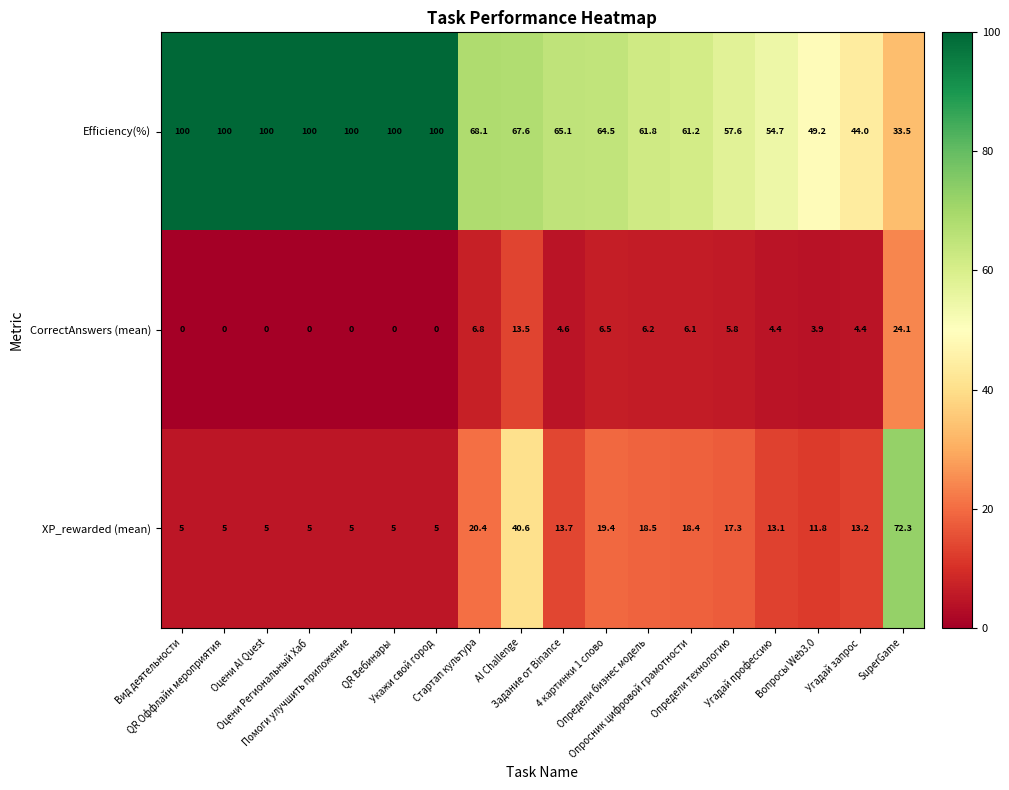

What is the average value of the CorrectAnswers (mean) series?

4.8